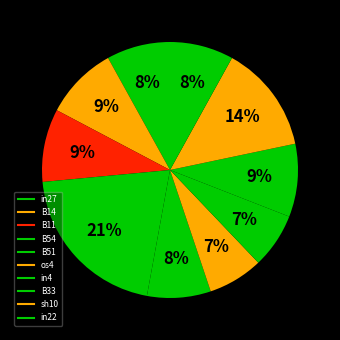

How many slices are in this pie chart?

10